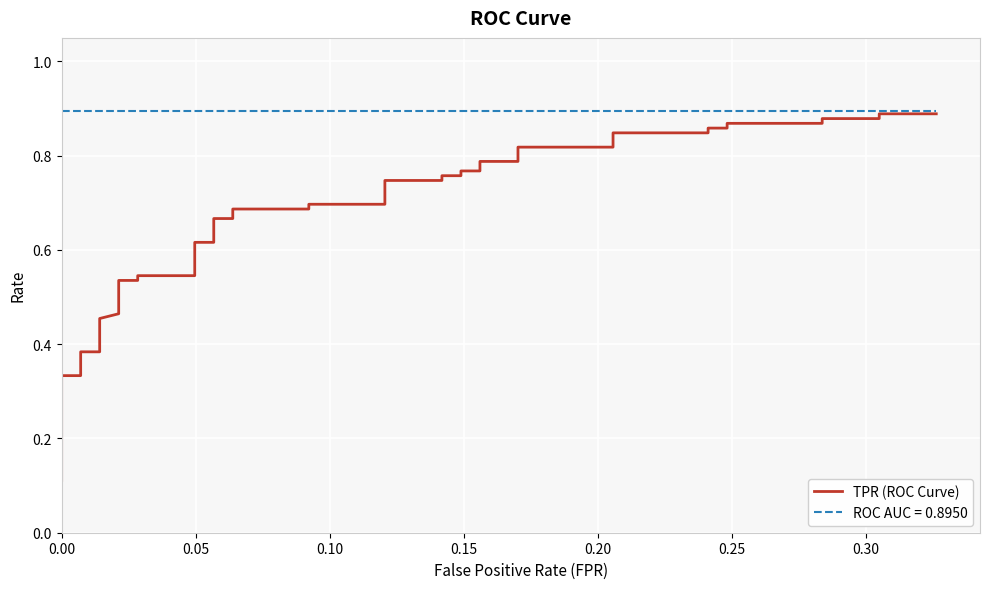

True or false: the data shows 0.3 at 13.

False